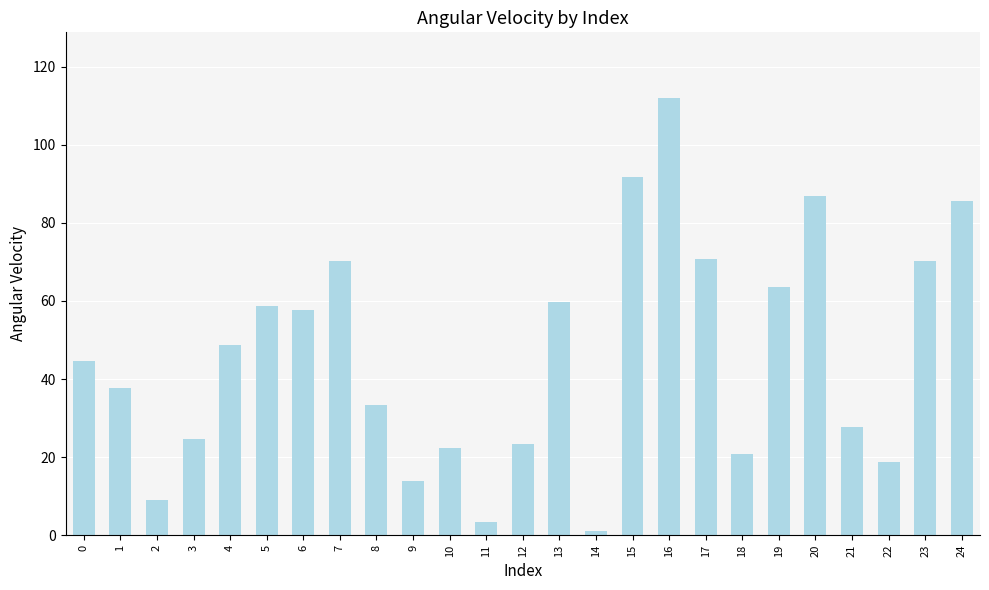

What is the sum of the values at 6 and 7?

128.0